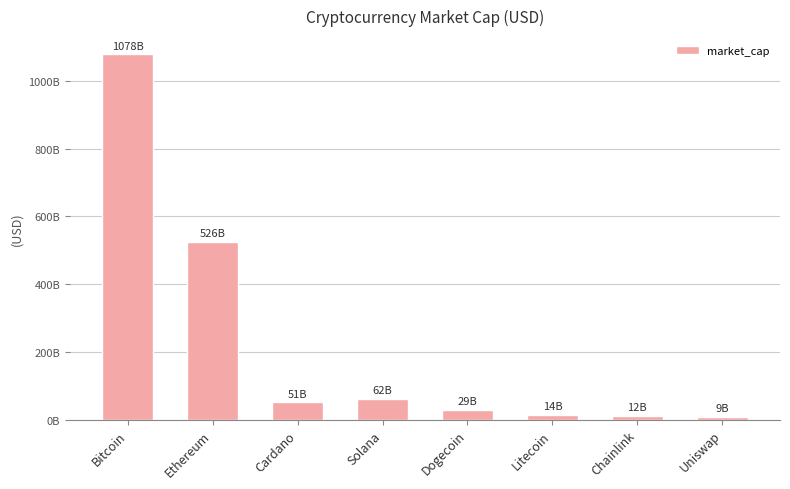

Which category has the highest value across all series?

Bitcoin